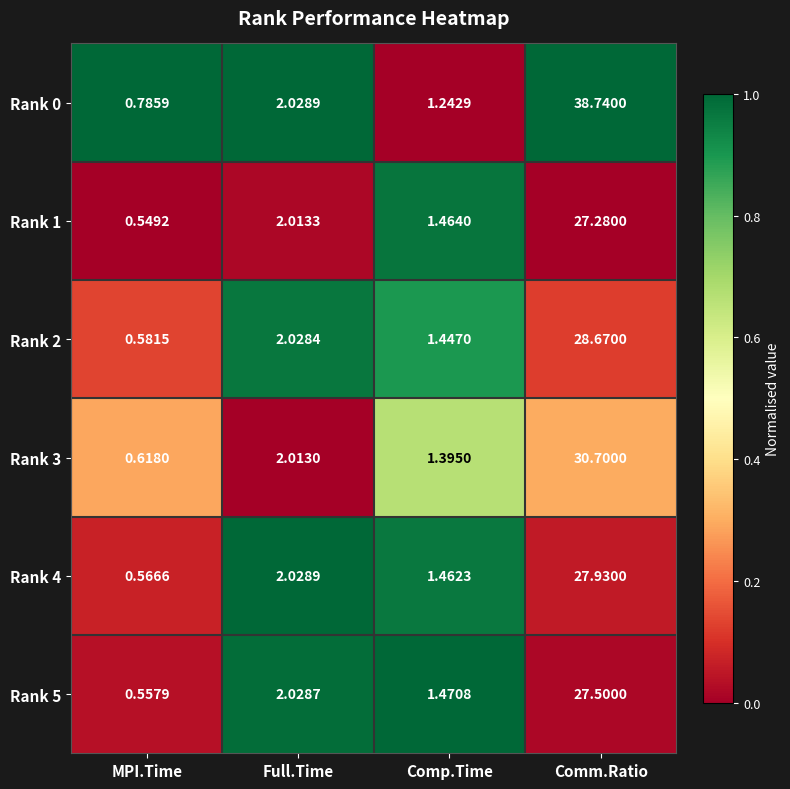

What is the total value across all series at MPI.Time?

3.7